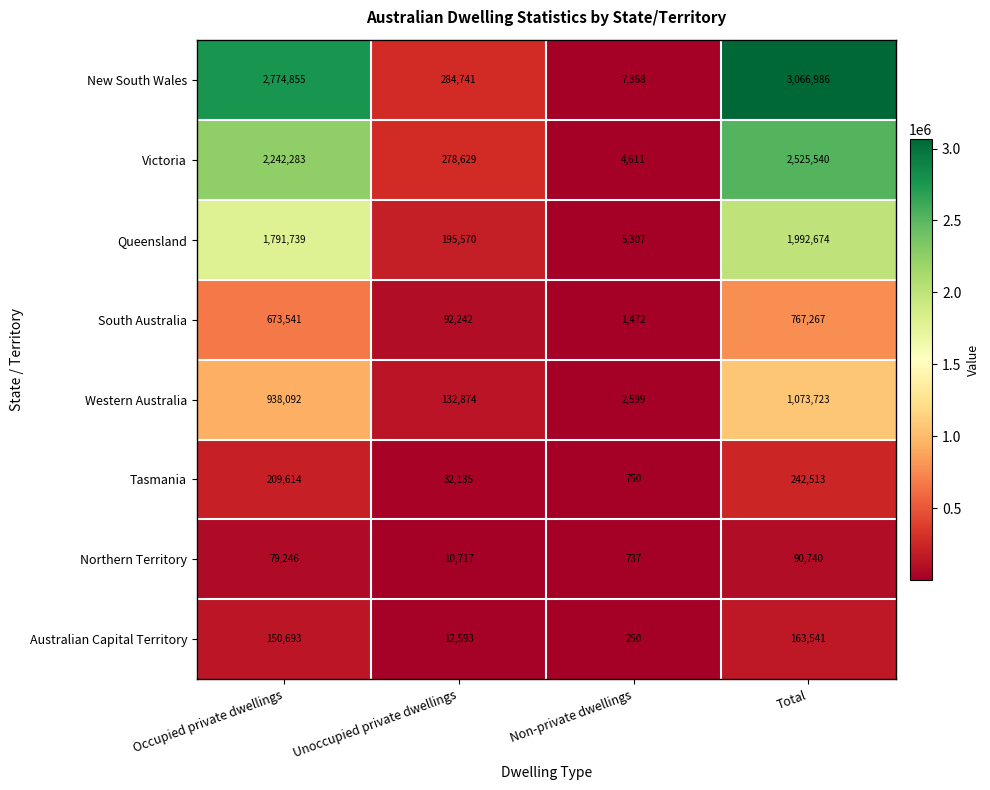

The value of Tasmania at Occupied private dwellings is 297320. True or false?

False